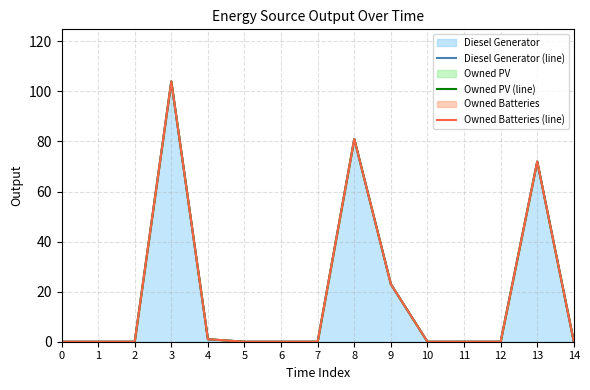

What is the greatest value displayed?

104